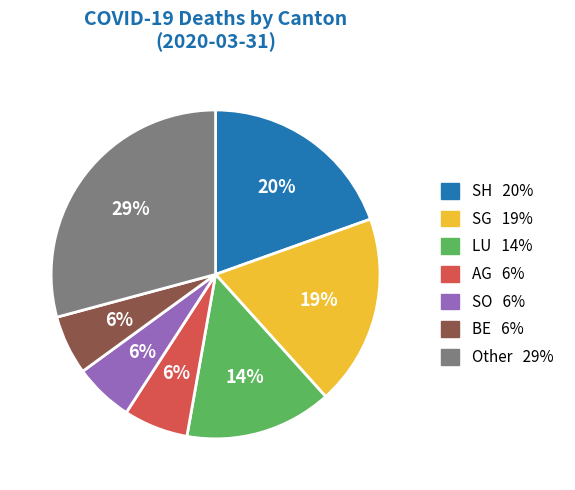

Is there a majority slice in this chart?

No